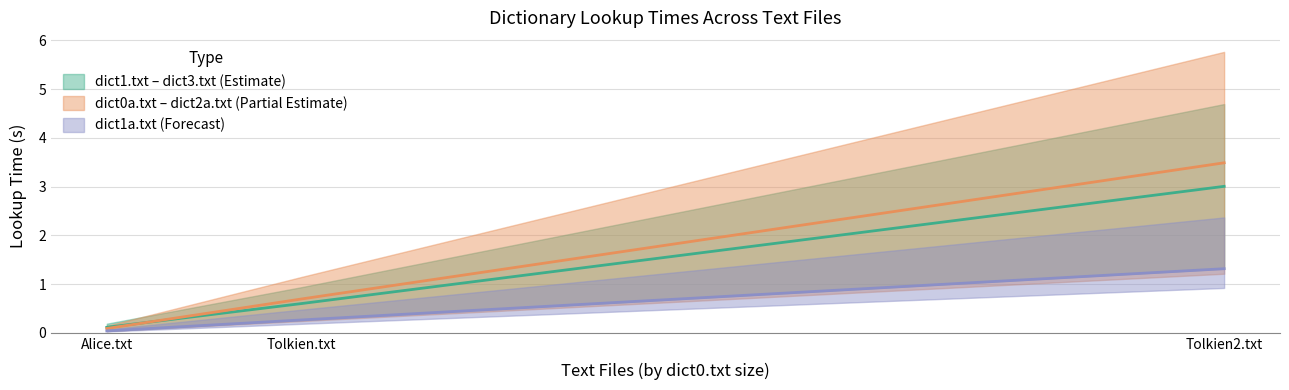

Is the value of dict3.txt at Alice.txt greater than the value of dict1.txt at Tolkien.txt?

No